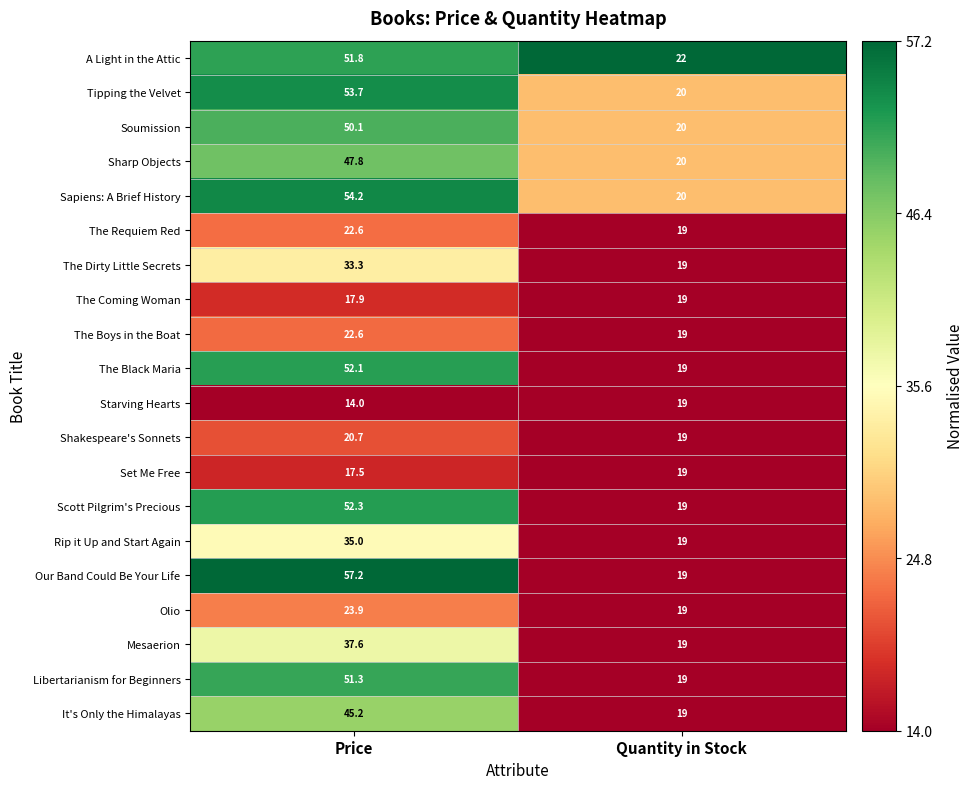

What is the total value across all series at Quantity in Stock?

387.0